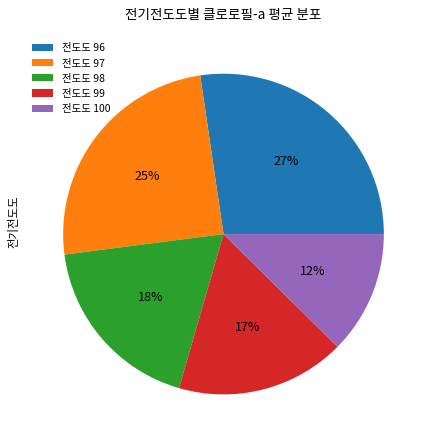

Count the number of slices in the pie.

5